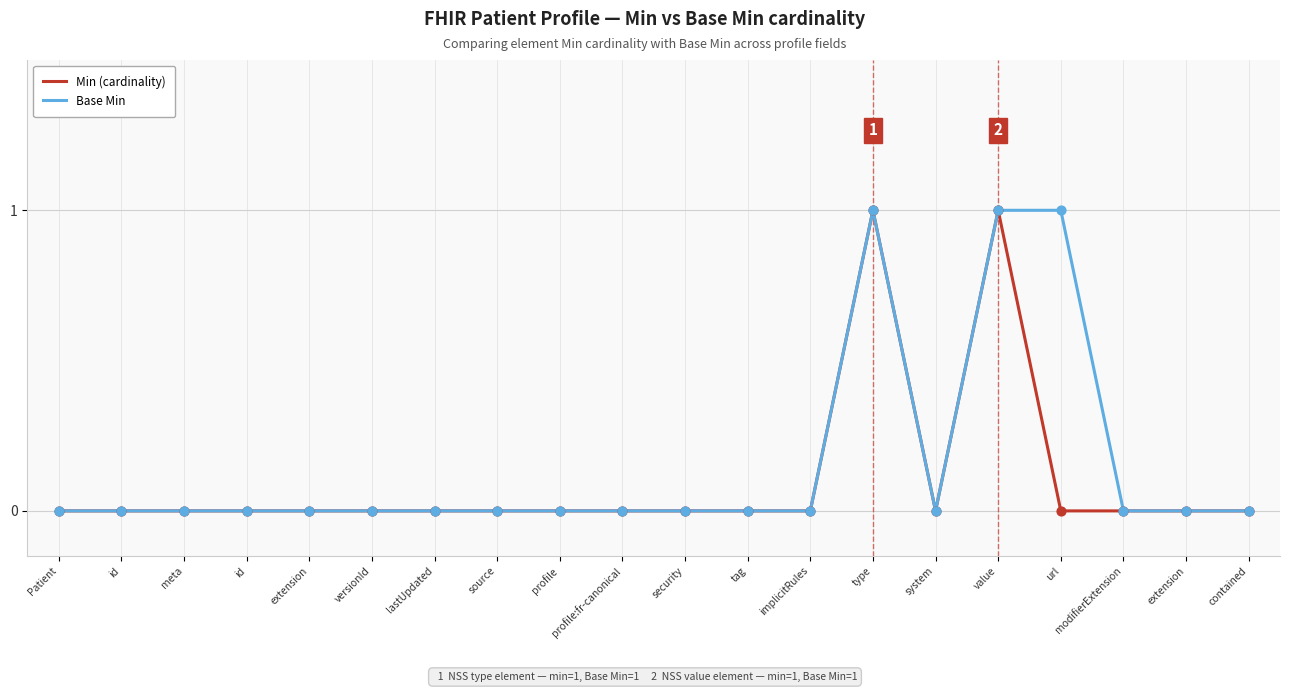

What are all the series names shown in the legend?

Min (cardinality), Base Min